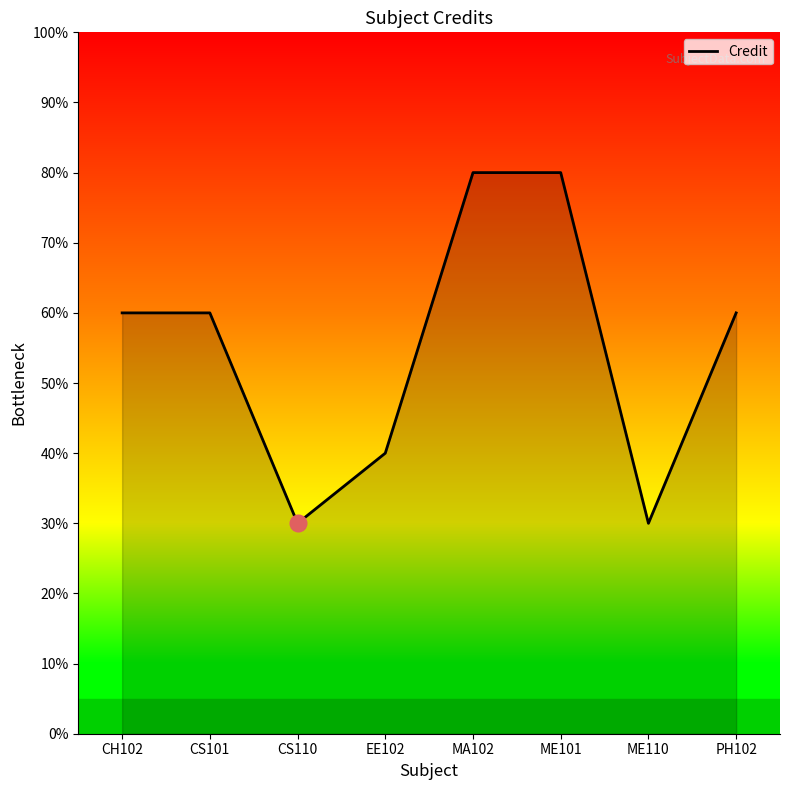

List the labels in order of value, smallest first.

CS110, ME110, EE102, CH102, CS101, PH102, MA102, ME101